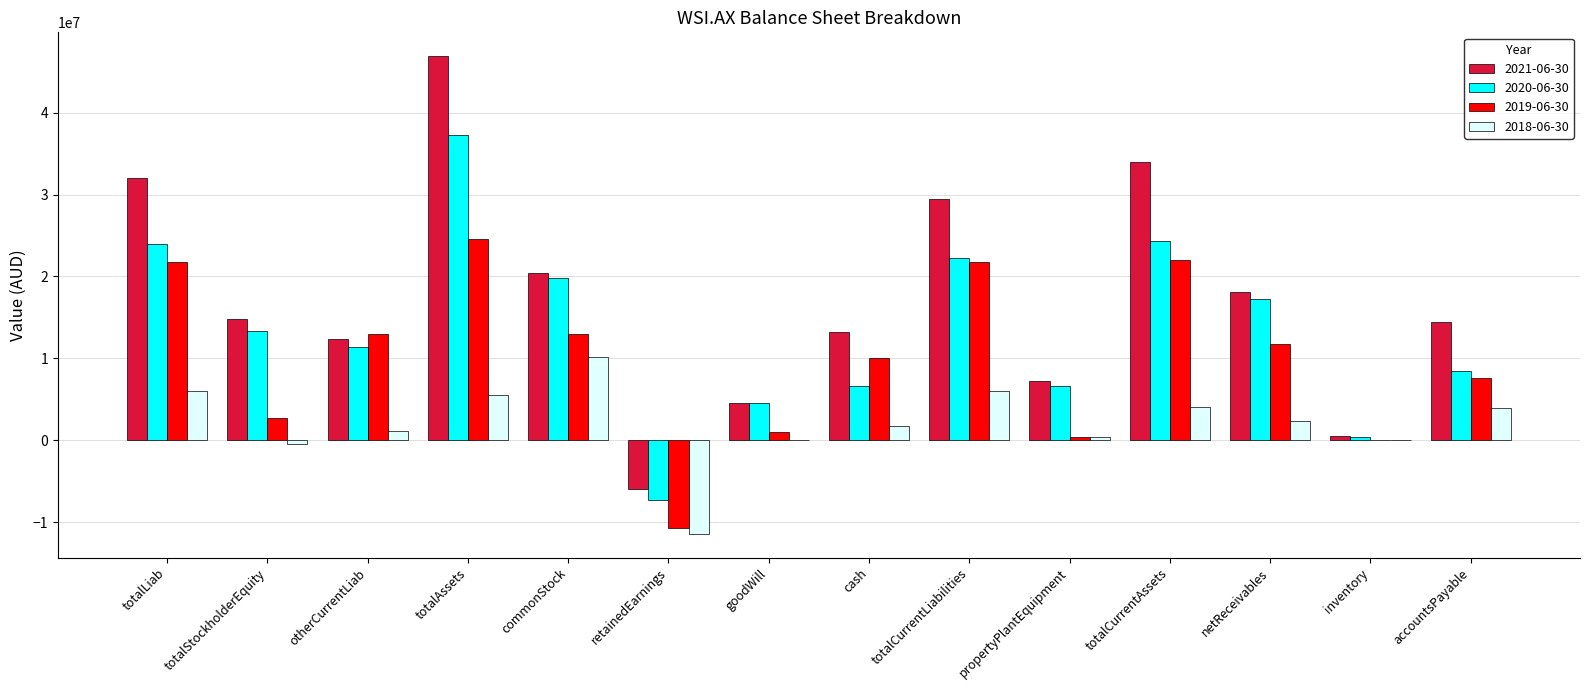

What is the spread (max minus min) of values at netReceivables?

15756069